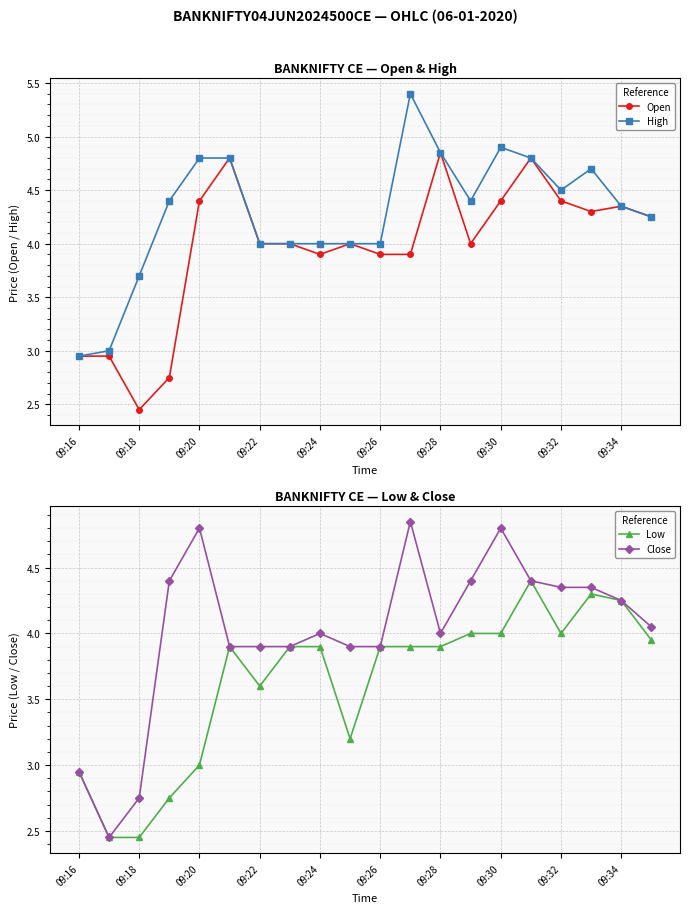

In Close, how many points are higher than both neighbors (excluding endpoints)?

4